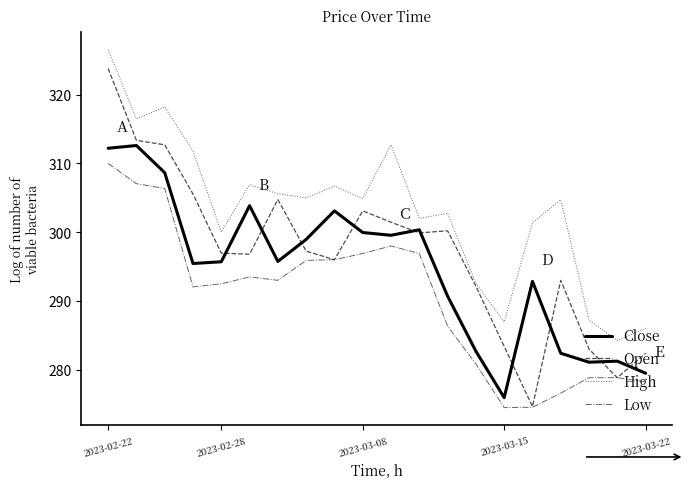

At how many categories does at least one series exceed 282?

20